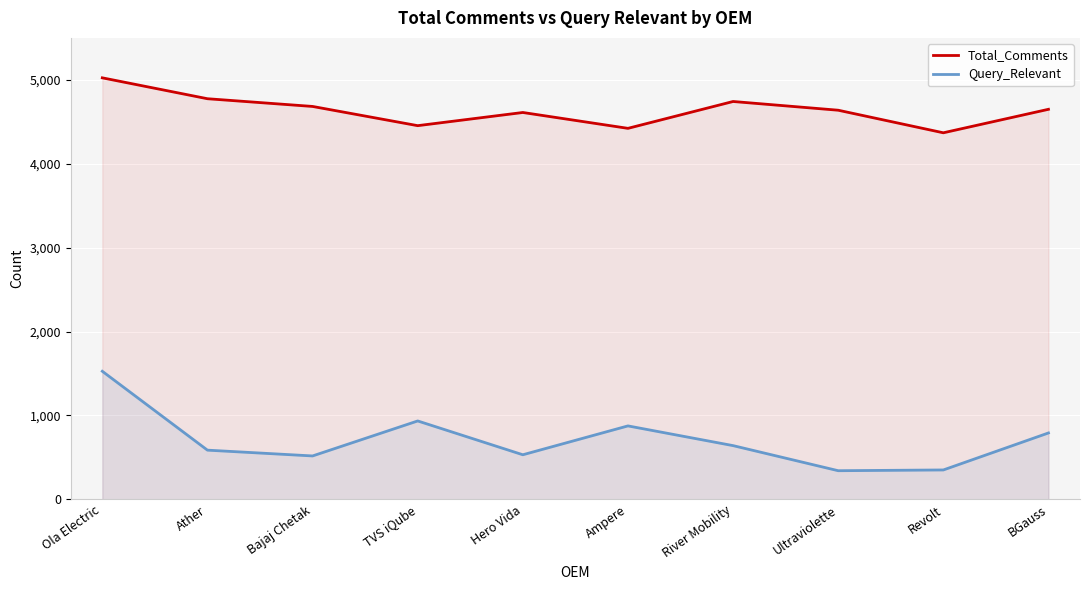

How many lines are shown in the chart?

2